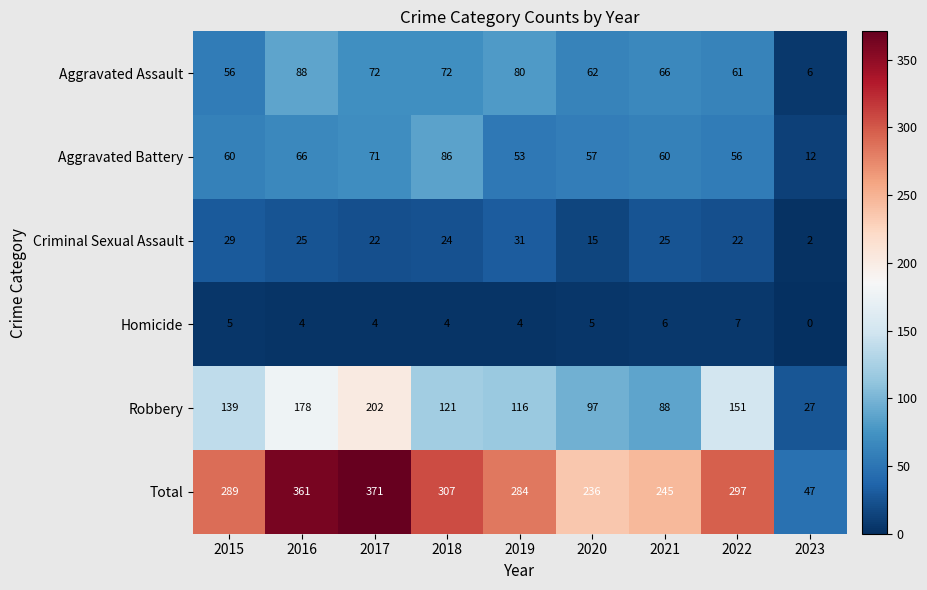

What is the approximate value of Homicide at 2018?

4